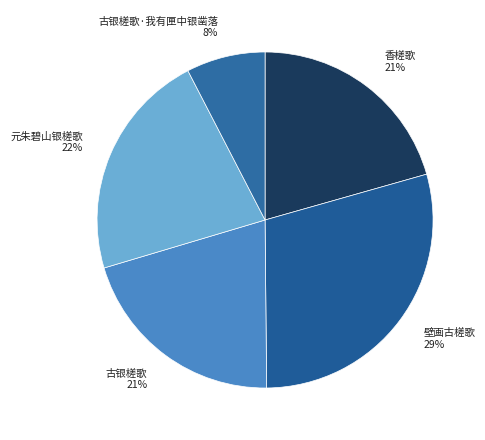

Combined, do 古银槎歌 21% and 壁画古槎歌 29% account for over 50%?

No